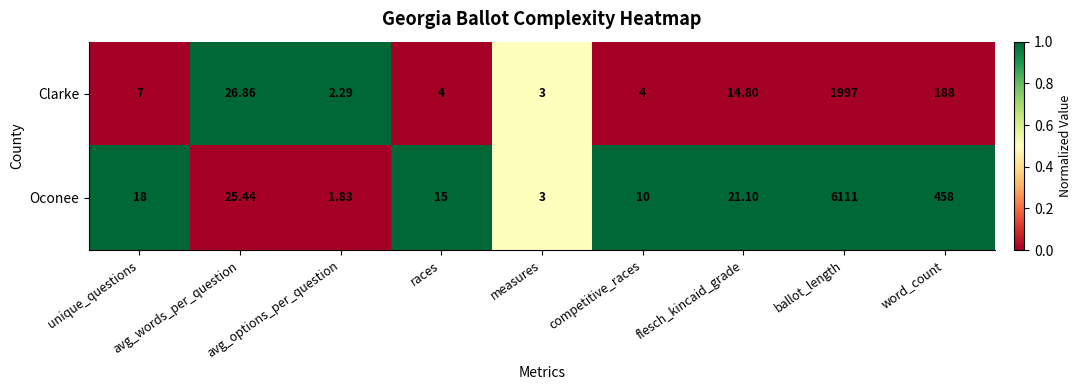

Rank the series at unique_questions from lowest to highest value.

Clarke, Oconee